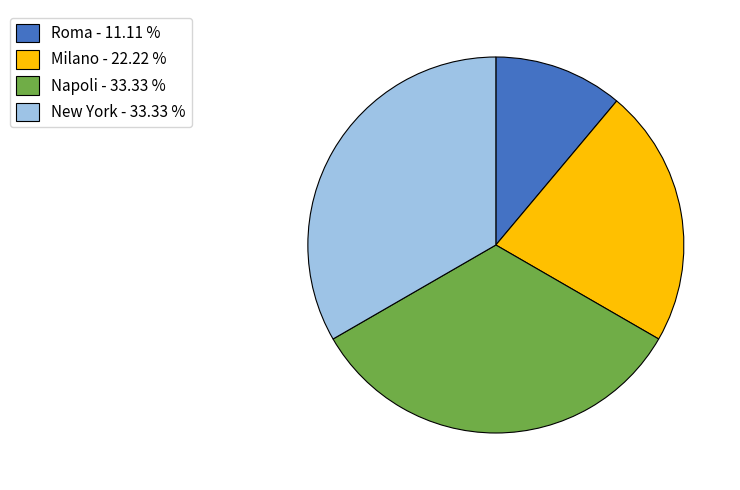

Is Napoli the majority of the pie?

No